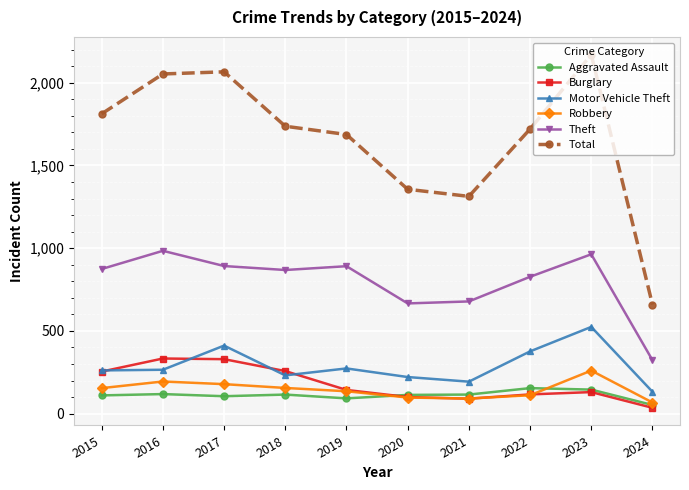

True or false: Motor Vehicle Theft and Aggravated Assault cross at least once.

False